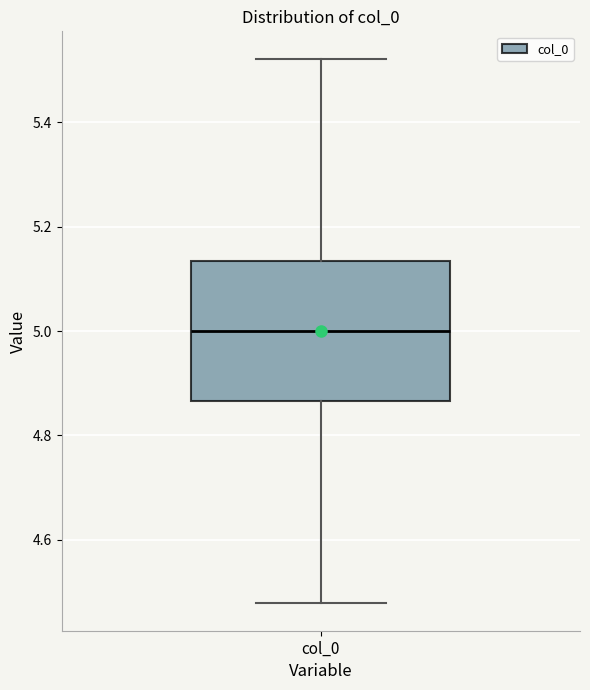

Transcribe this box plot: give where the median line is, the range the box spans, and where the two whiskers end, as read against the y-axis. The values are not printed on the chart, so give them approximately, as read against the axis.

median 5.00, box 4.86 to 5.14, whiskers 4.48 to 5.52